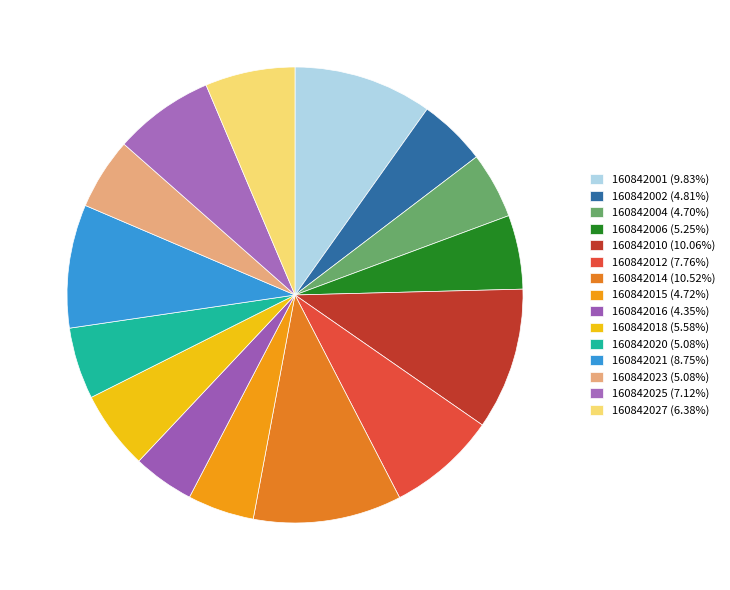

What is the largest slice in the pie chart?

160842014